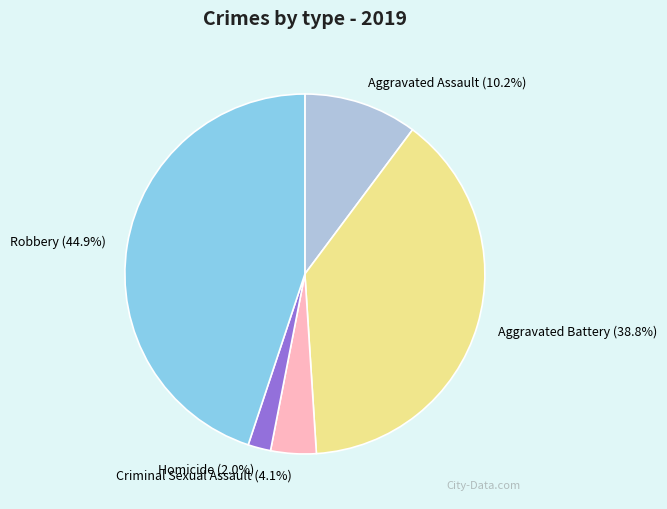

Which category has the smallest portion of the pie?

Homicide